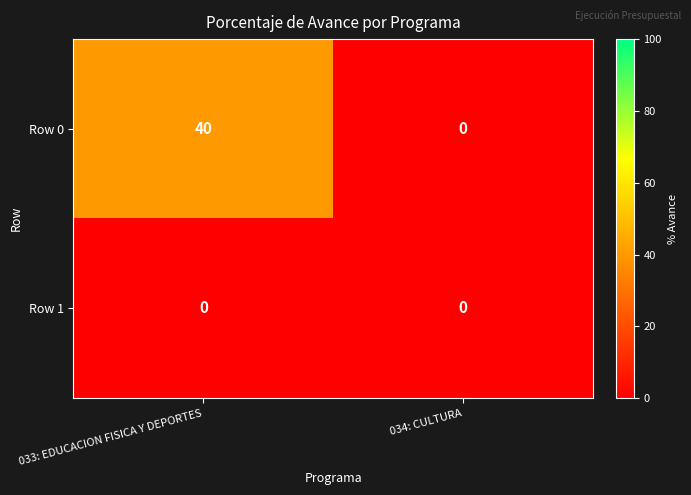

The value of Row 0 at 034: CULTURA is -14. True or false?

False